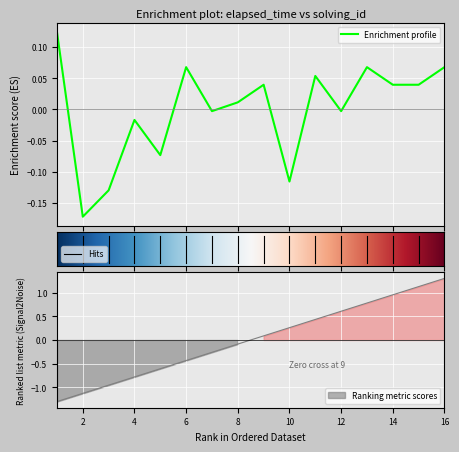

Where does the elapsed_time series first go above 0?

1